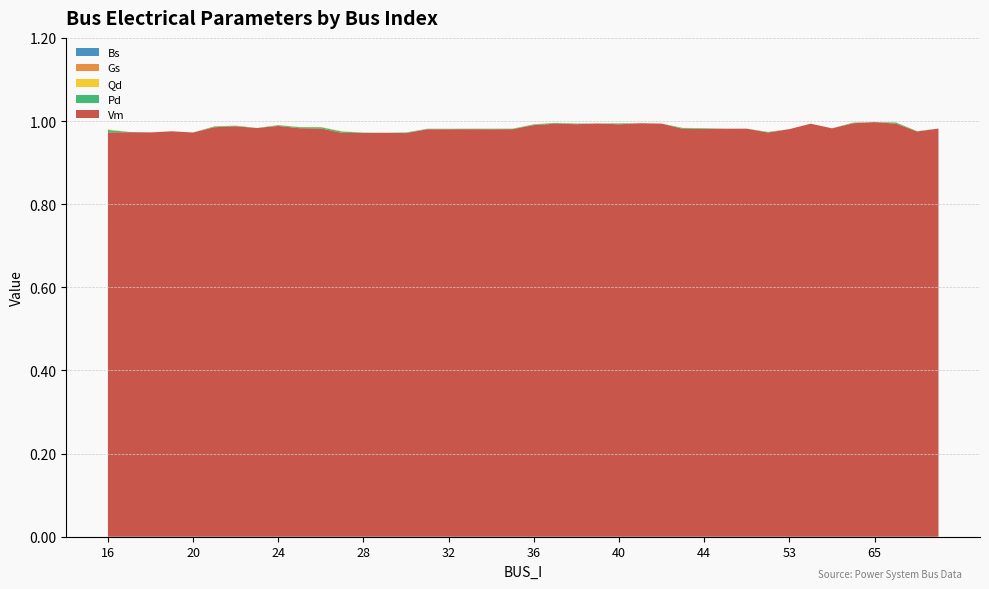

Reading left to right, list all the values displayed in this chart.

Vm: 16=1.0	17=1.0	18=1.0	19=1.0	20=1.0	21=1.0	22=1.0	23=1.0	24=1.0	25=1.0	26=1.0	27=1.0	28=1.0	29=1.0	30=1.0	31=1.0	32=1.0	33=1.0	34=1.0	35=1.0	36=1.0	37=1.0	38=1.0	39=1.0	40=1.0	41=1.0	42=1.0	43=1.0	44=1.0	45=1.0	51=1.0	52=1.0	53=1.0	59=1.0	62=1.0	64=1.0	65=1.0	78=1.0	296=1.0	298=1.0
Pd: 16=0.0	17=0.0	18=0.0	19=0.0	20=0.0	21=0.0	22=0.0	23=0.0	24=0.0	25=0.0	26=0.0	27=0.0	28=0.0	29=0.0	30=0.0	31=0.0	32=0.0	33=0.0	34=0.0	35=0.0	36=0.0	37=0.0	38=0.0	39=0.0	40=0.0	41=0.0	42=0.0	43=0.0	44=0.0	45=0.0	51=0.0	52=0.0	53=0.0	59=0.0	62=0.0	64=0.0	65=0.0	78=0.0	296=0.0	298=0.0
Qd: 16=0.0	17=0.0	18=0.0	19=0.0	20=0.0	21=0.0	22=0.0	23=0.0	24=0.0	25=0.0	26=0.0	27=0.0	28=0.0	29=0.0	30=0.0	31=0.0	32=0.0	33=0.0	34=0.0	35=0.0	36=0.0	37=0.0	38=0.0	39=0.0	40=0.0	41=0.0	42=0.0	43=0.0	44=0.0	45=0.0	51=0.0	52=0.0	53=0.0	59=0.0	62=0.0	64=0.0	65=0.0	78=0.0	296=0.0	298=0.0
Gs: 16=0.0	17=0.0	18=0.0	19=0.0	20=0.0	21=0.0	22=0.0	23=0.0	24=0.0	25=0.0	26=0.0	27=0.0	28=0.0	29=0.0	30=0.0	31=0.0	32=0.0	33=0.0	34=0.0	35=0.0	36=0.0	37=0.0	38=0.0	39=0.0	40=0.0	41=0.0	42=0.0	43=0.0	44=0.0	45=0.0	51=0.0	52=0.0	53=0.0	59=0.0	62=0.0	64=0.0	65=0.0	78=0.0	296=0.0	298=0.0
Bs: 16=0.0	17=0.0	18=0.0	19=0.0	20=0.0	21=0.0	22=0.0	23=0.0	24=0.0	25=0.0	26=0.0	27=0.0	28=0.0	29=0.0	30=0.0	31=0.0	32=0.0	33=0.0	34=0.0	35=0.0	36=0.0	37=0.0	38=0.0	39=0.0	40=0.0	41=0.0	42=0.0	43=0.0	44=0.0	45=0.0	51=0.0	52=0.0	53=0.0	59=0.0	62=0.0	64=0.0	65=0.0	78=0.0	296=0.0	298=0.0